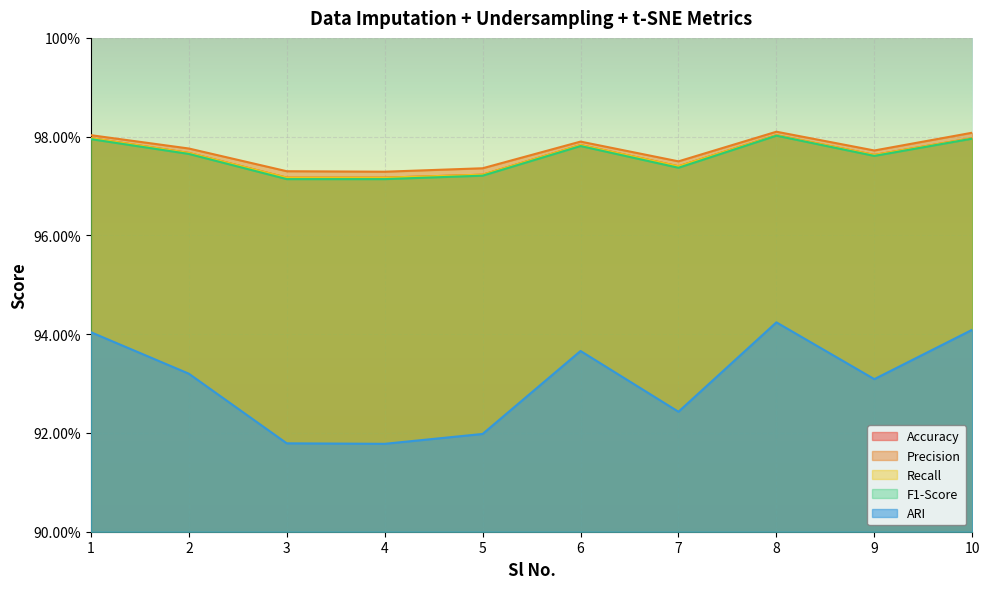

In Precision, how many points are lower than both neighbors (excluding endpoints)?

3